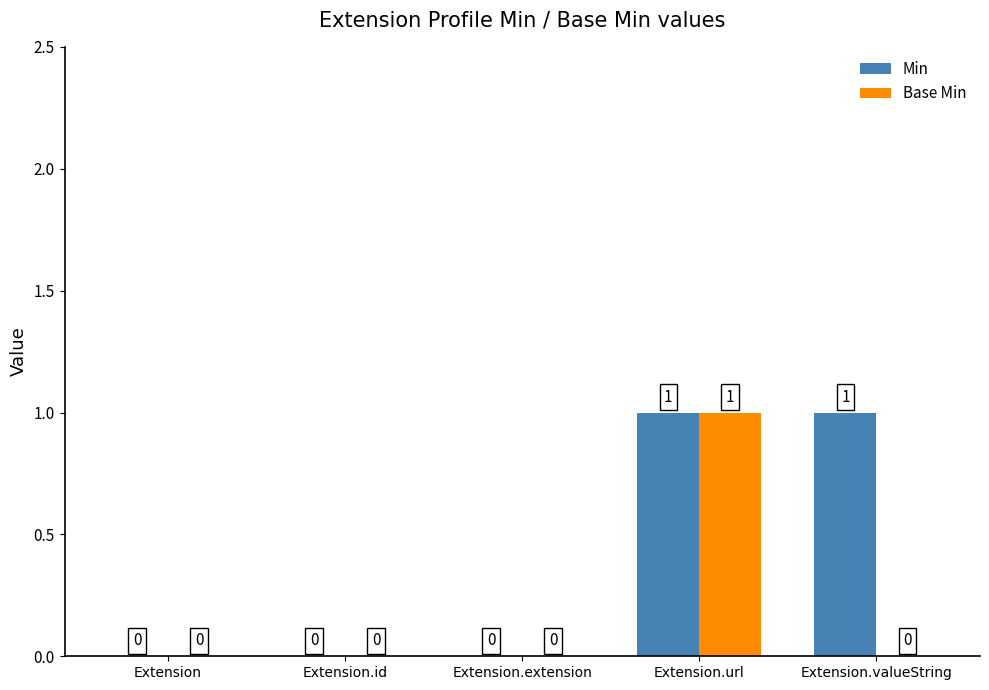

At which category is the sum across all series the highest?

Extension.url